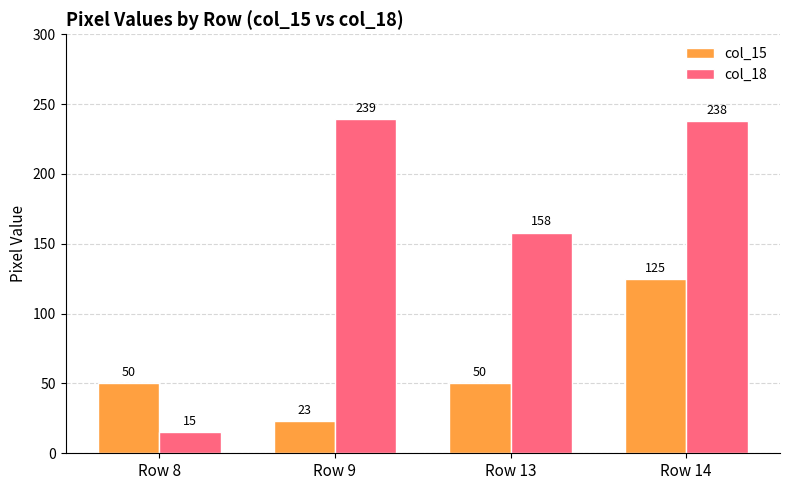

What is the value of the col_18 bar at the 2nd from the left?

239